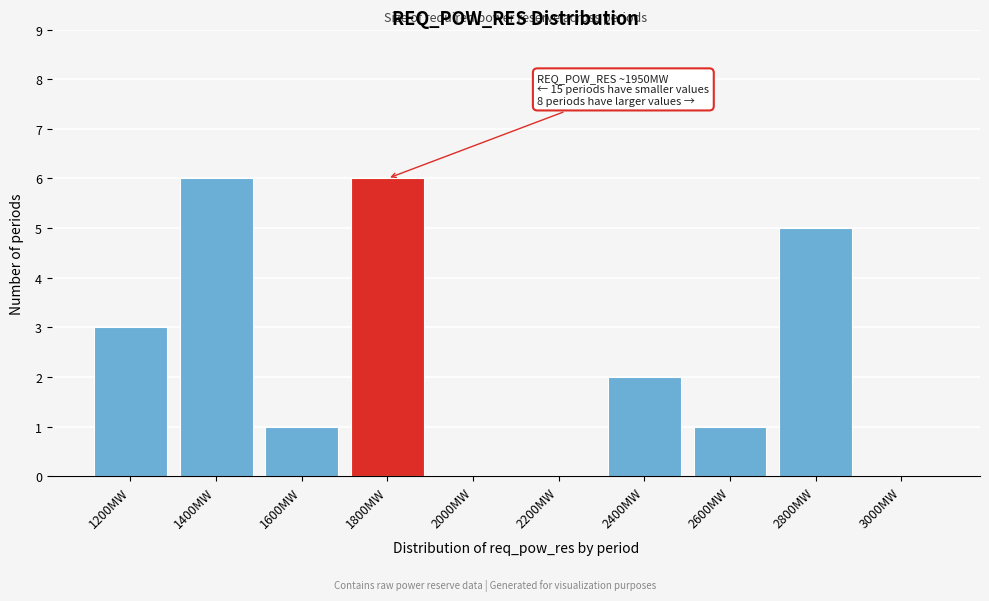

Reading left to right, what are all the values shown in this chart?

1200MW=3	1400MW=6	1600MW=1	1800MW=6	2000MW=0	2200MW=0	2400MW=2	2600MW=1	2800MW=5	3000MW=0